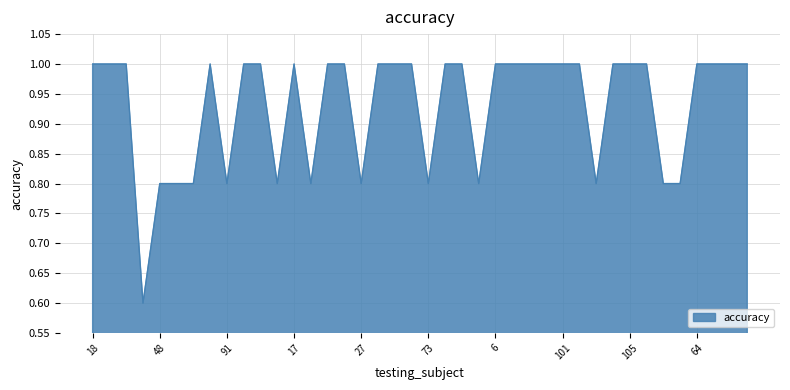

What is the greatest value displayed?

1.0